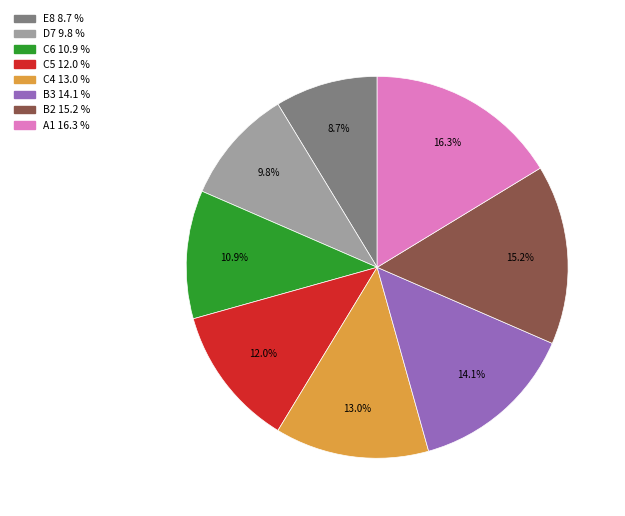

Is there a majority slice in this chart?

No